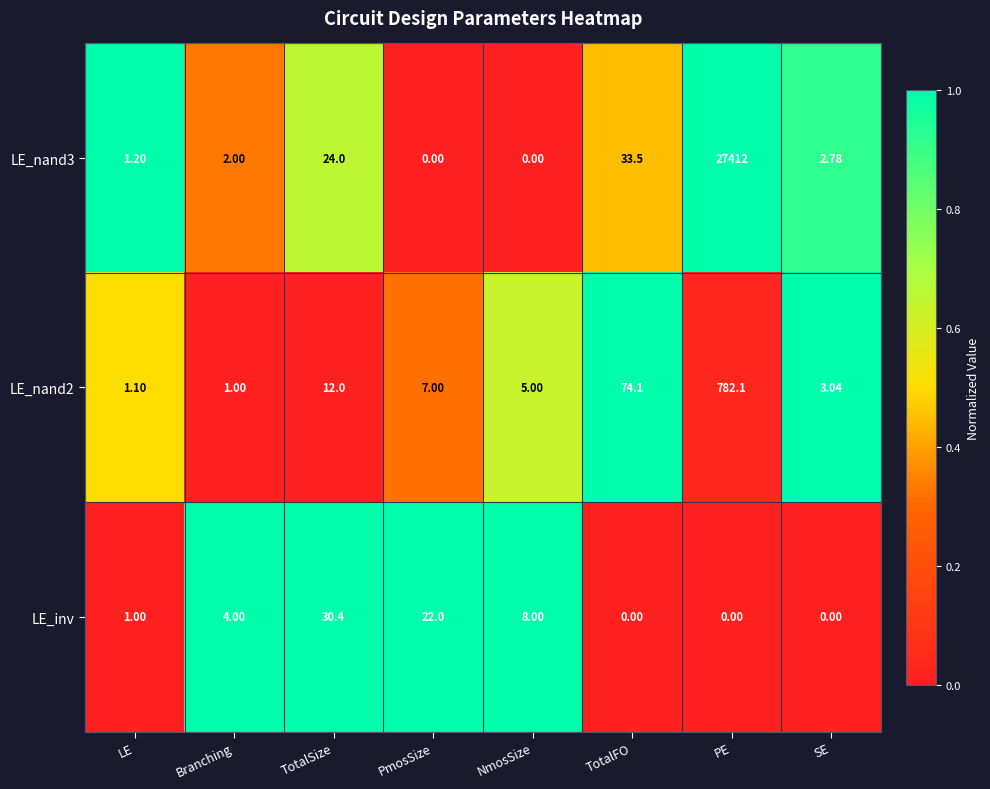

At how many categories does at least one series exceed 0?

8